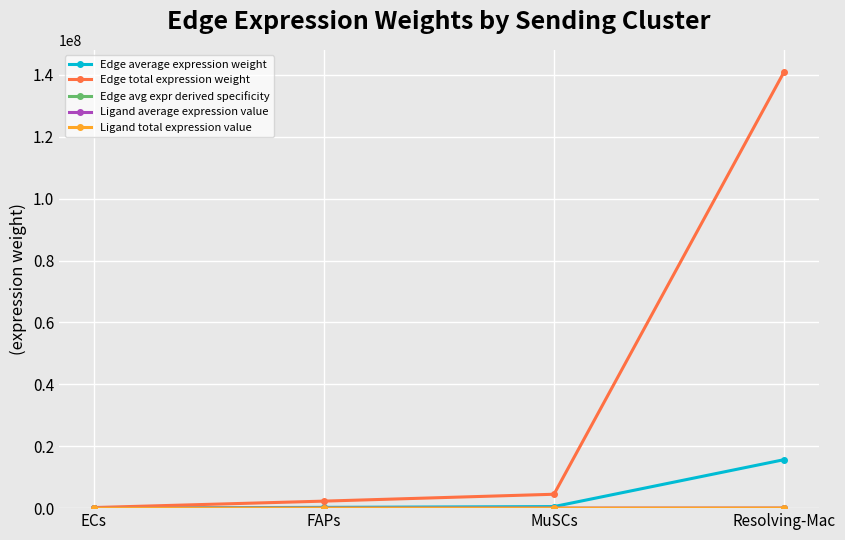

At which category is the sum across all series the highest?

Resolving-Mac